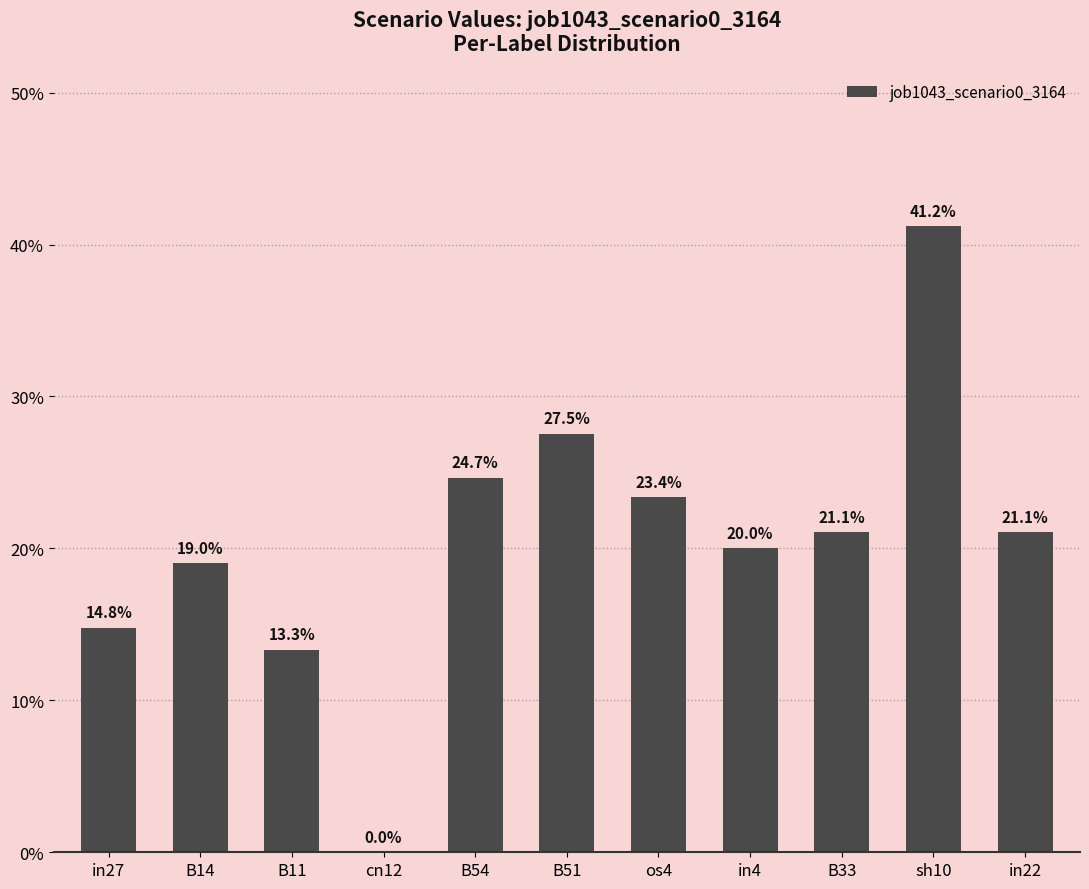

What is the difference between the maximum and minimum values?

0.4